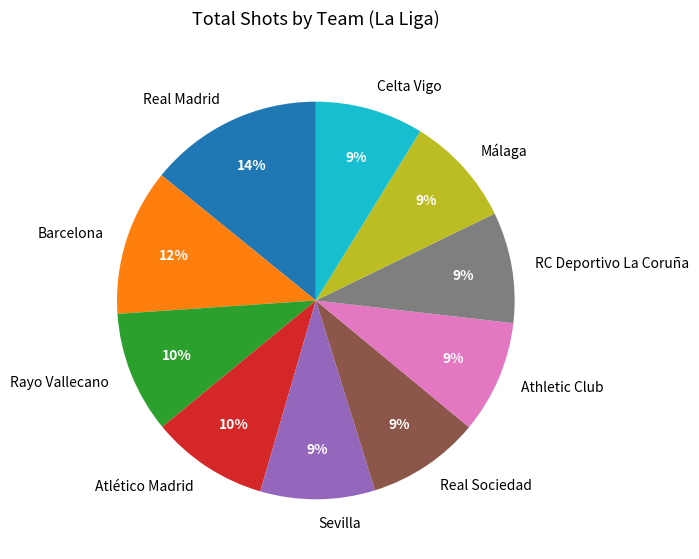

What percentage is the RC Deportivo La Coruña slice, to the nearest percent?

9%